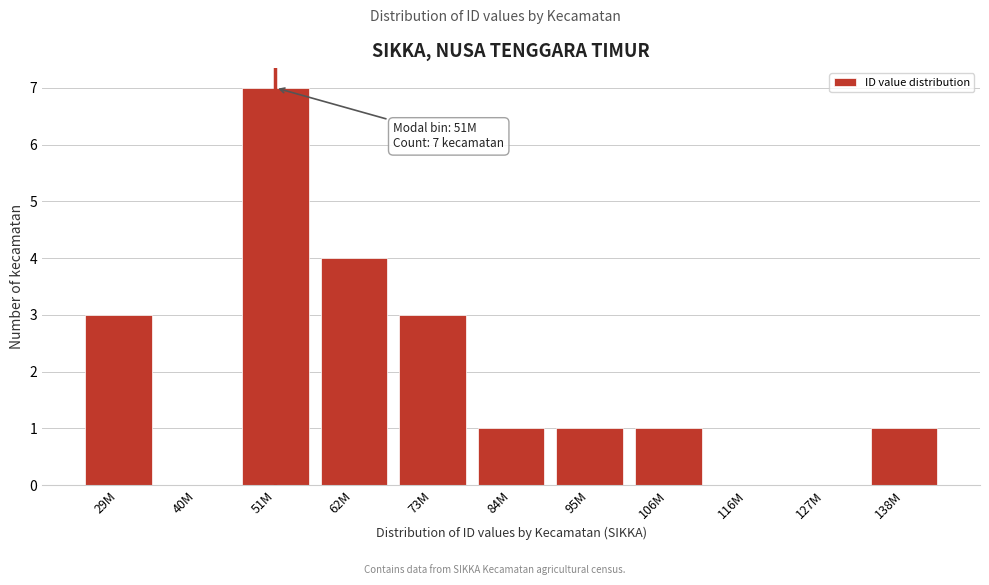

Reading left to right, what are all the values shown in this chart?

29M=3	40M=0	51M=7	62M=4	73M=3	84M=1	95M=1	106M=1	116M=0	127M=0	138M=1